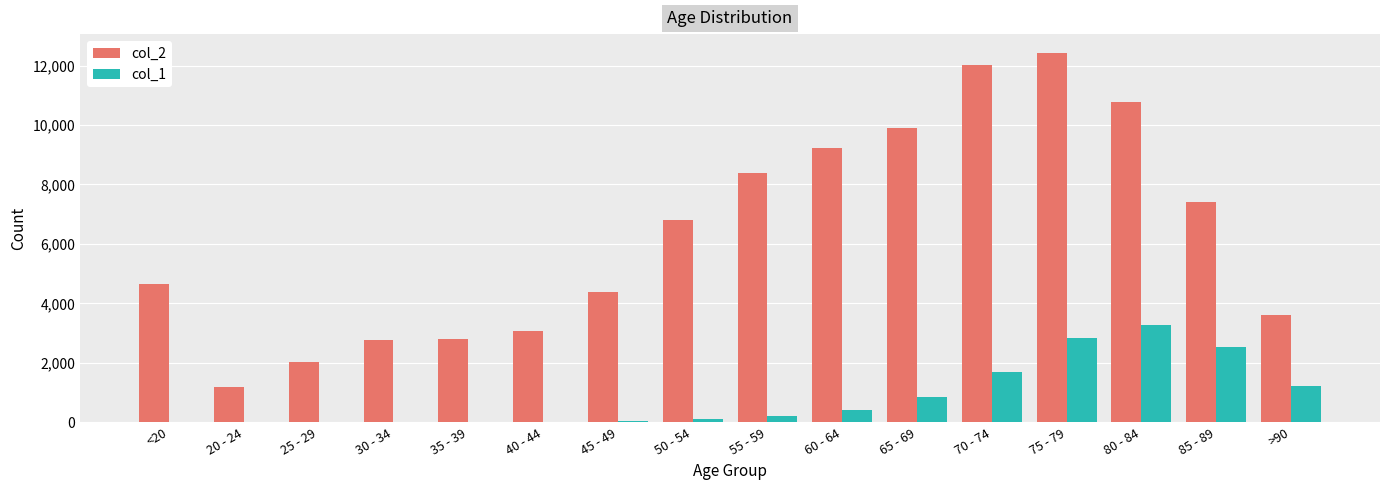

Does the chart contain stacked bars?

No